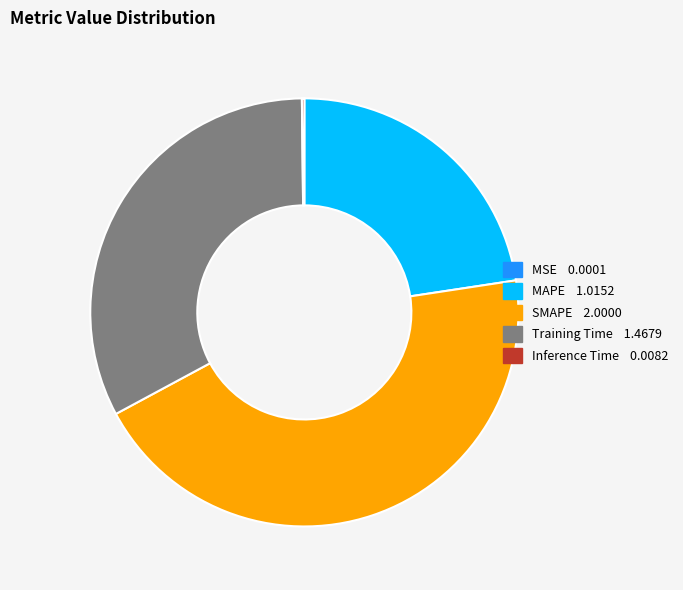

The SMAPE slice represents 52% of the pie. True or false?

False